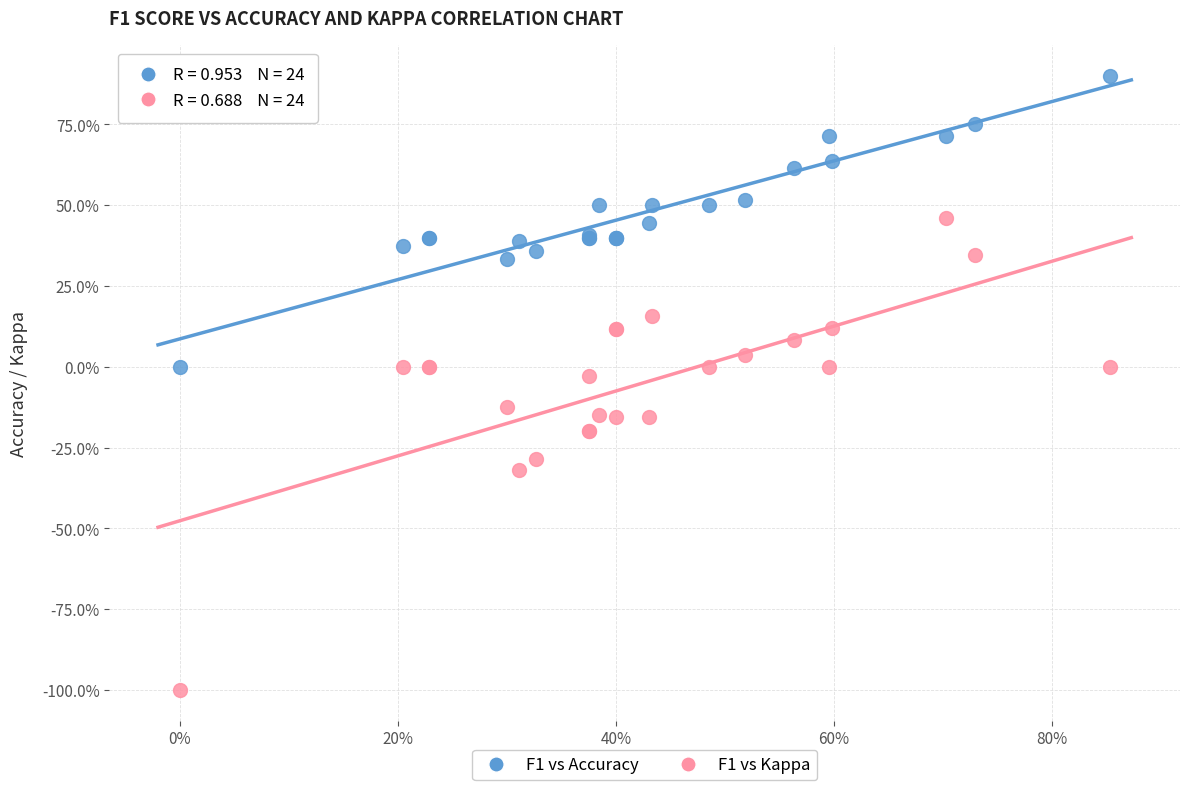

Which series has the largest Y range (max minus min)?

F1 vs Kappa